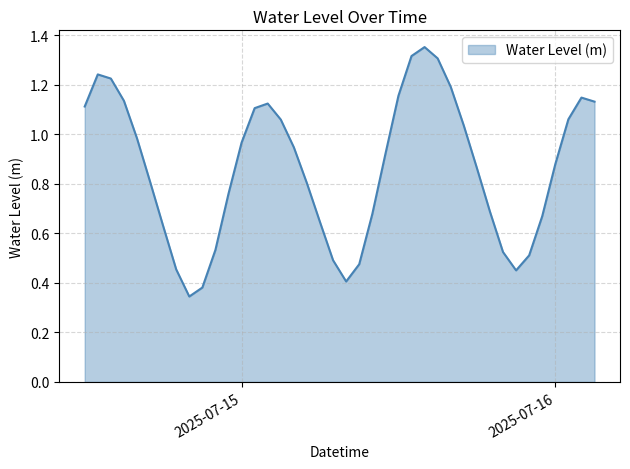

Reading left to right, list all the values displayed in this chart.

1.1	1.2	1.2	1.1	1.0	0.8	0.6	0.5	0.3	0.4	0.5	0.8	1.0	1.1	1.1	1.1	0.9	0.8	0.6	0.5	0.4	0.5	0.7	0.9	1.2	1.3	1.4	1.3	1.2	1.0	0.9	0.7	0.5	0.5	0.5	0.7	0.9	1.1	1.1	1.1